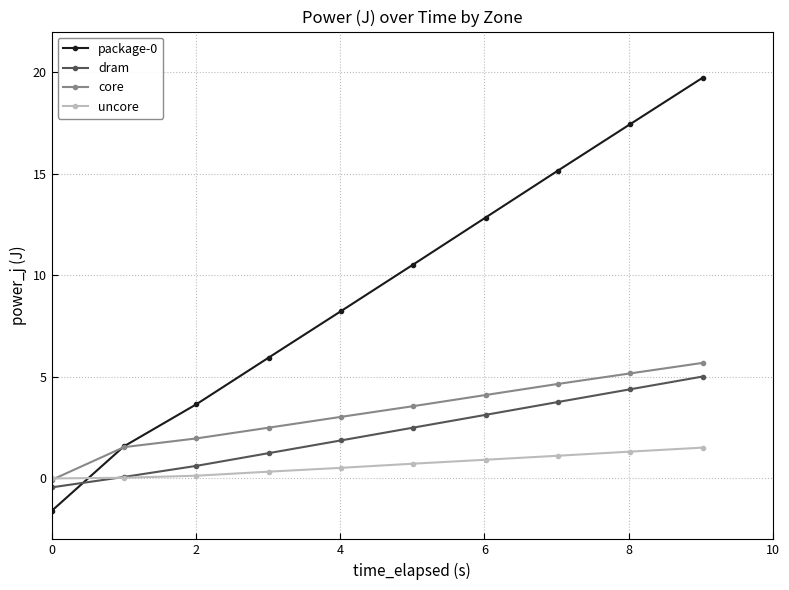

True or false: dram and core intersect in this chart.

False